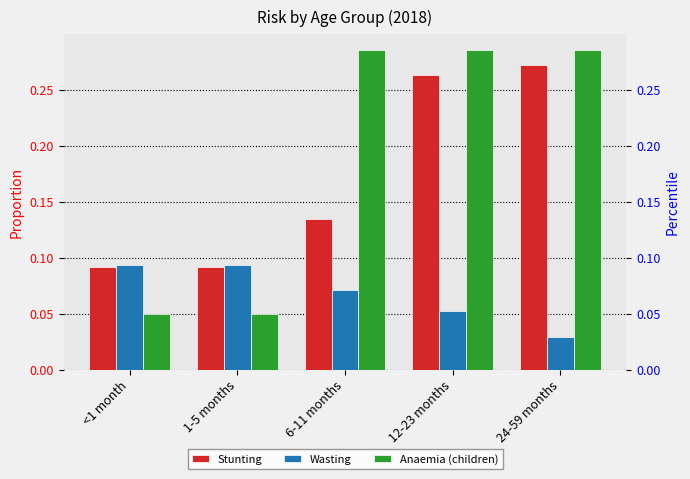

At 1-5 months, list the series in order from largest to smallest.

Wasting, Stunting, Anaemia (children)